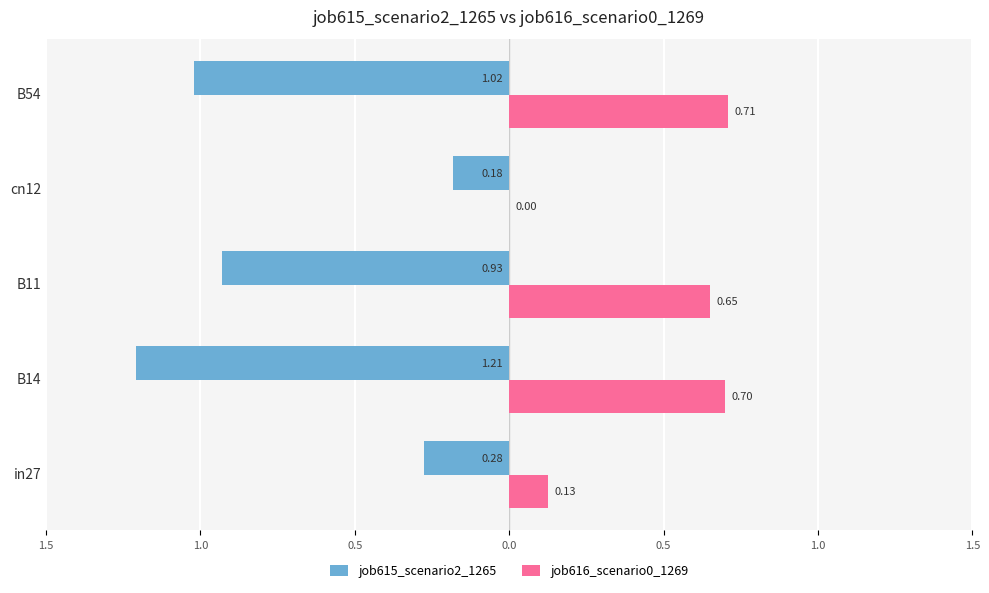

What is the average value of the job616_scenario0_1269 series?

0.4